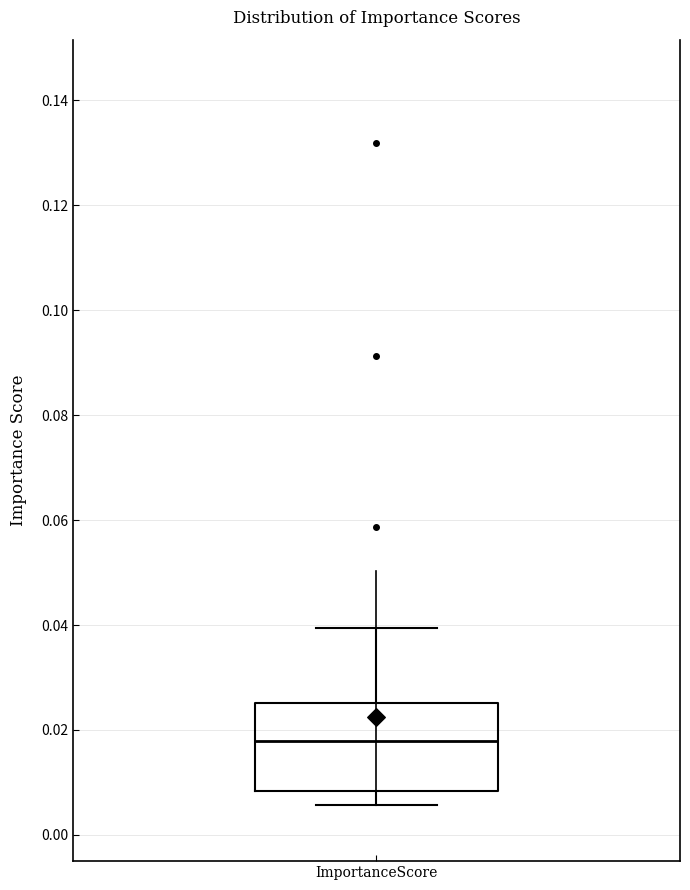

Transcribe this box plot: give where the median line is, the range the box spans, and where the two whiskers end, as read against the y-axis. The values are not printed on the chart, so give them approximately, as read against the axis.

median 0.018, box 0.008 to 0.026, whiskers 0.006 to 0.040